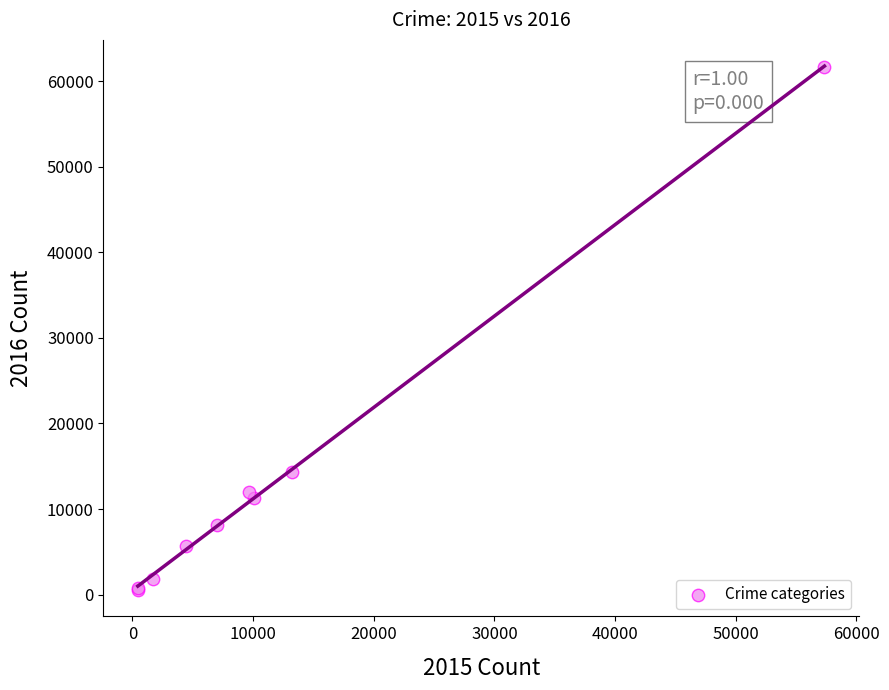

What Y value in the scatter plot is closest to 31068?

14289